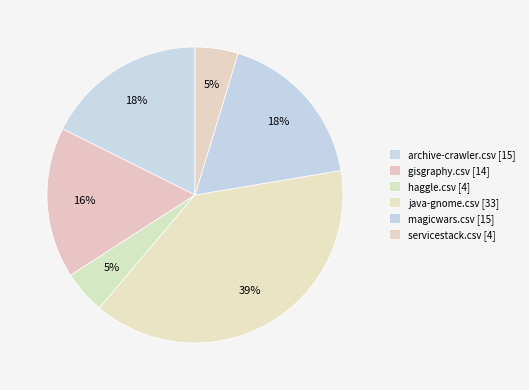

Which slice is the largest?

java-gnome.csv